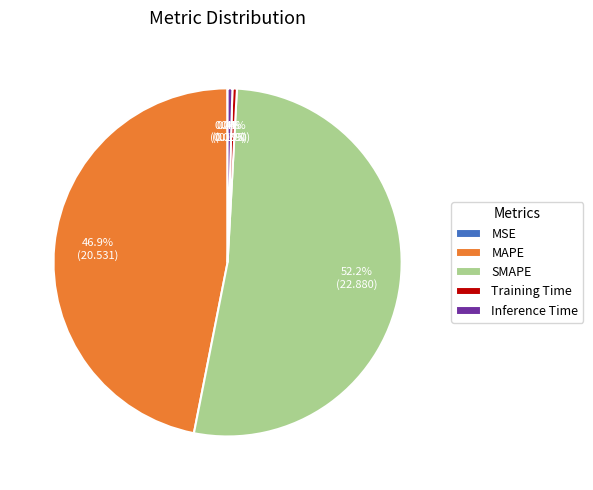

To the nearest percent, what is the average slice percentage?

20%